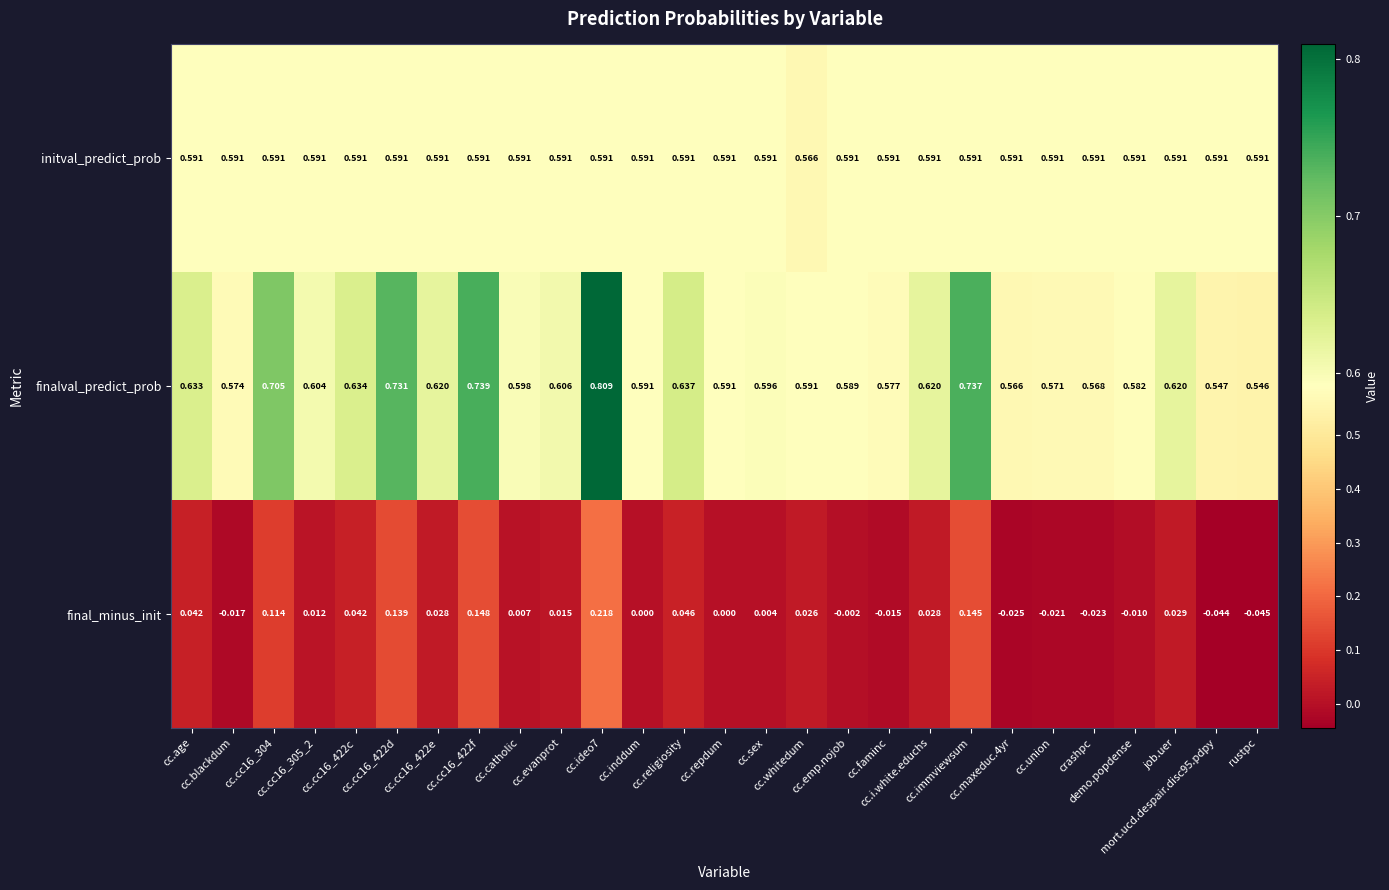

Which series has the largest total across all categories?

finalval_predict_prob